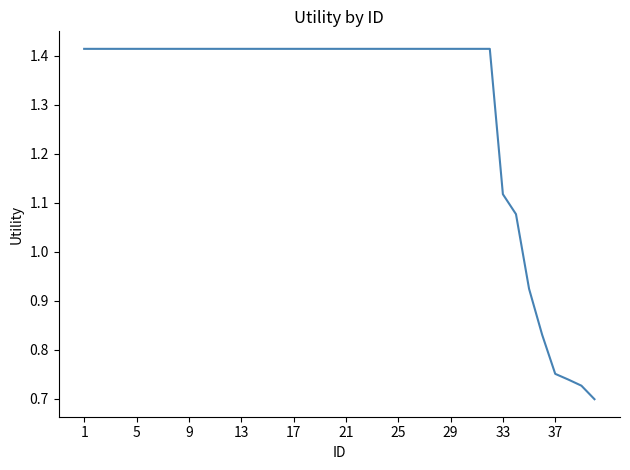

Does the chart display data point markers on the line(s)?

No